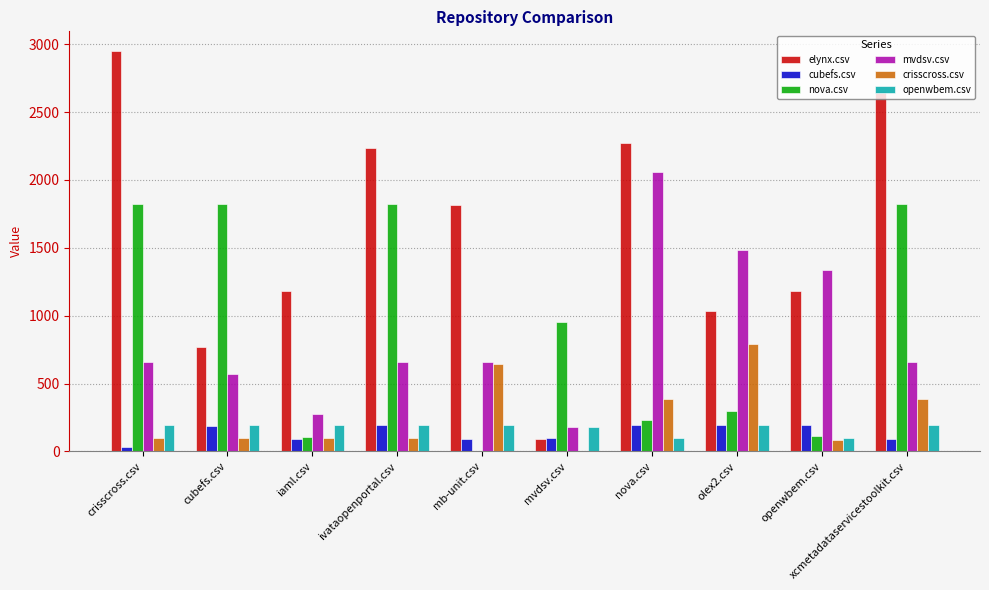

How many groups of bars are there?

10